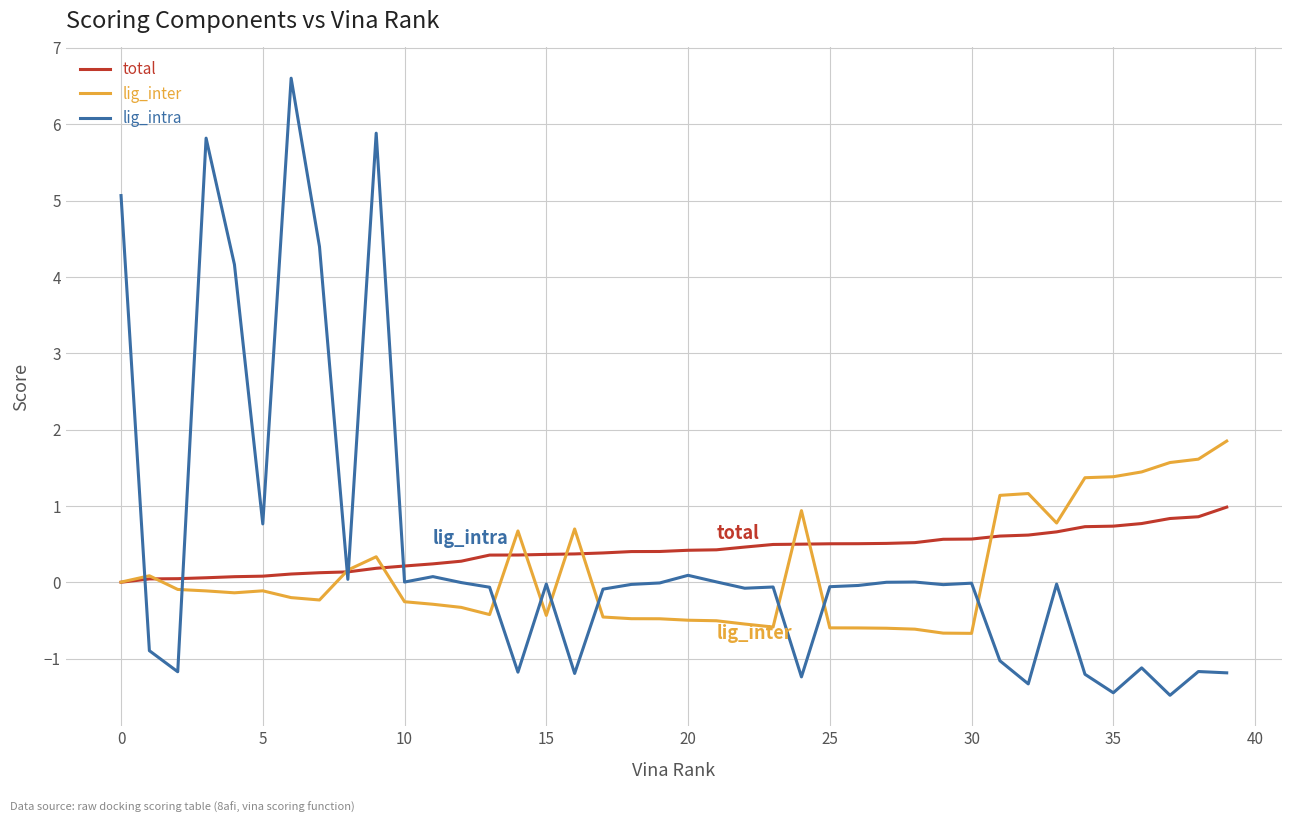

Which series has the largest range (max minus min)?

lig_intra